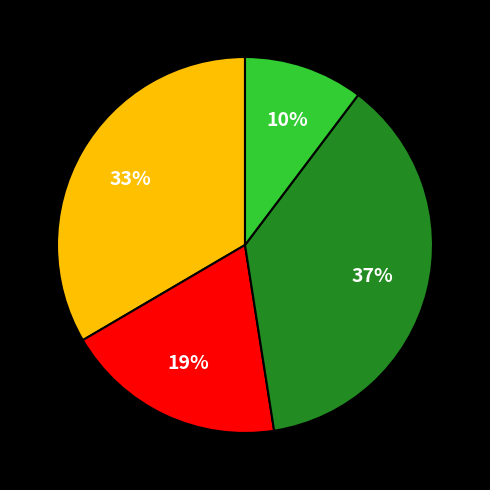

Is there a majority slice in this chart?

No